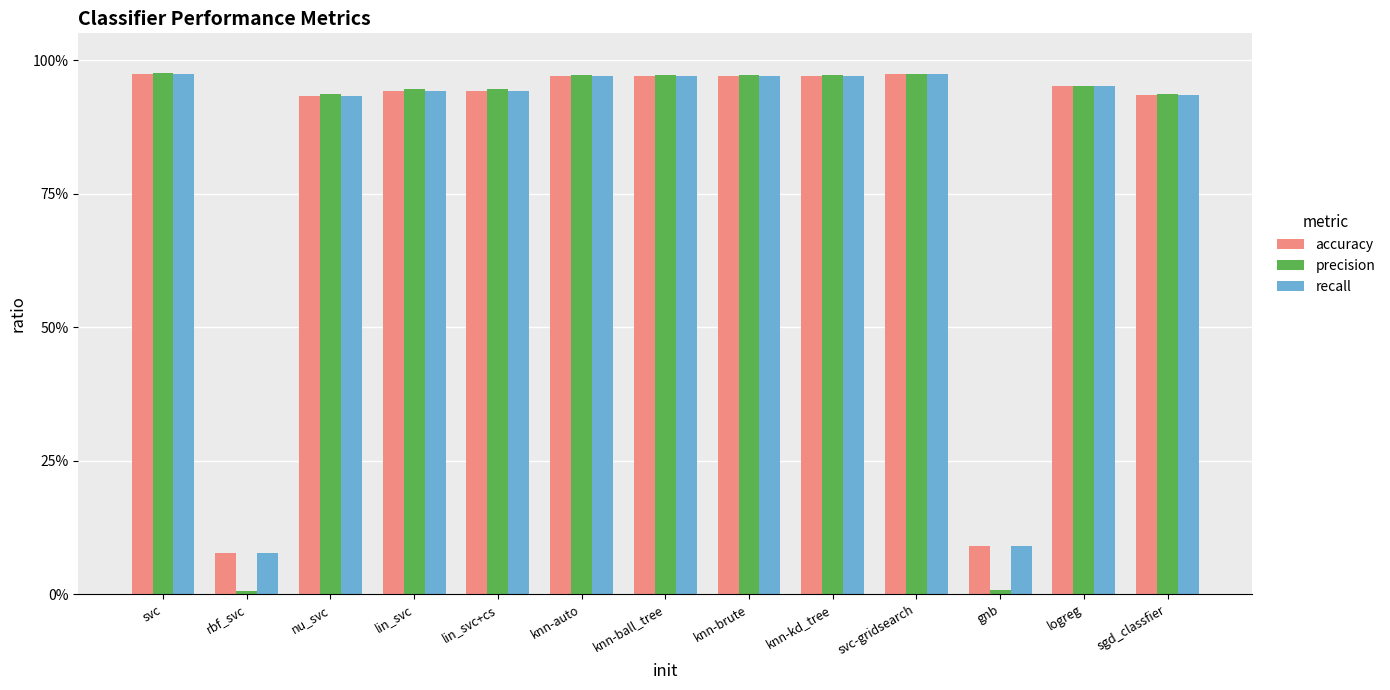

What is the value of the recall bar at the 9th from the left?

1.0